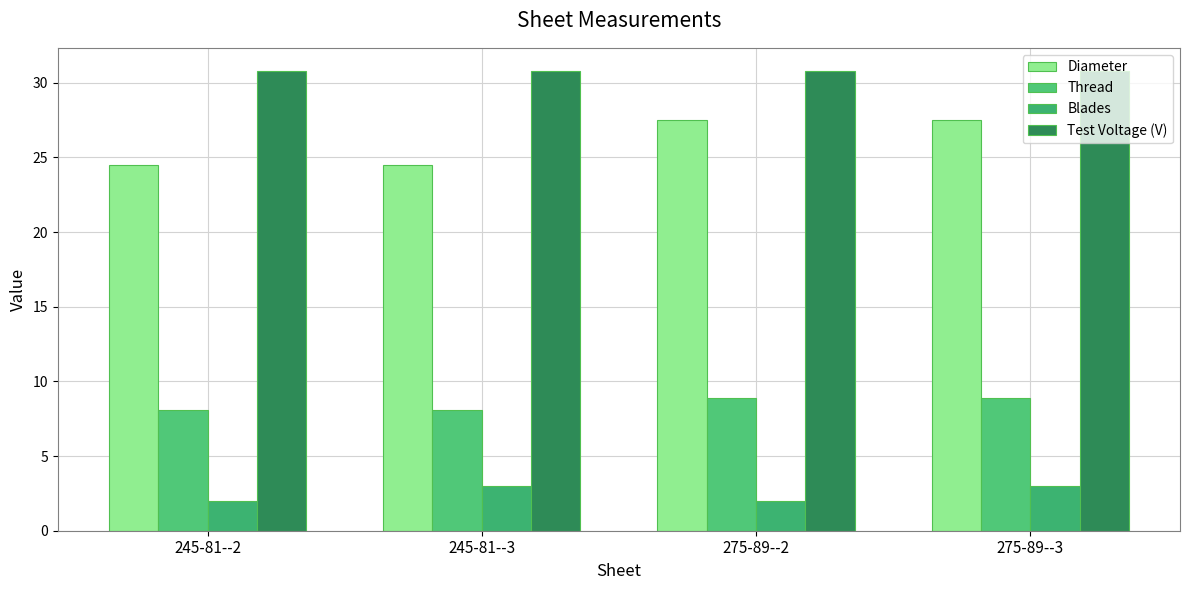

Which series changed the most between 245-81--2 and 245-81--3?

Blades